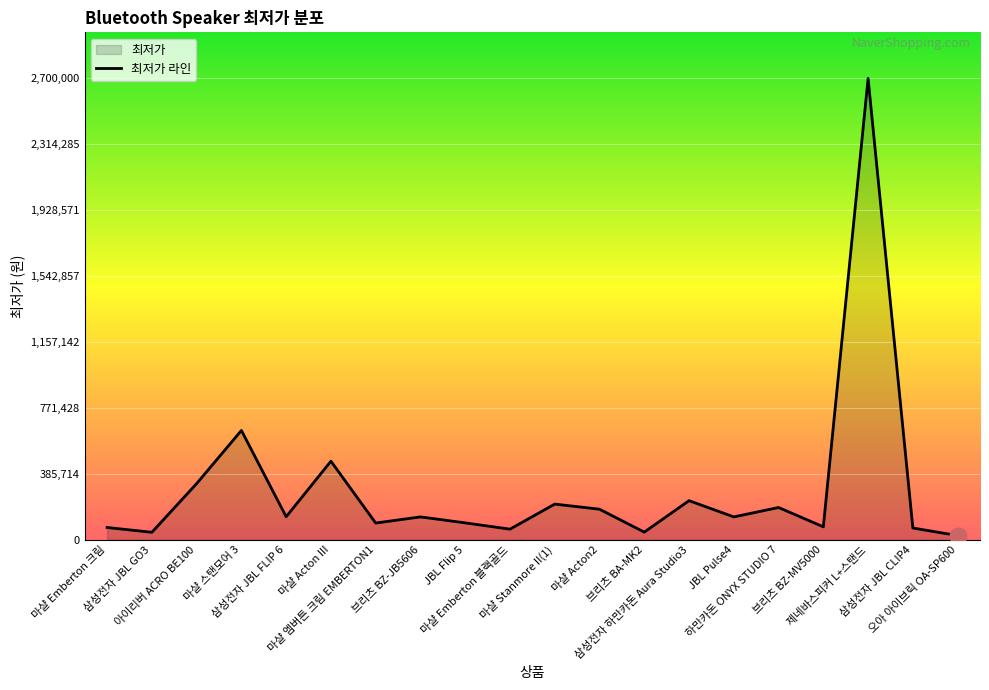

List the labels in order of value, largest first.

제네바스피커 L+스탠드, 마샬 스탠모어 3, 마샬 Acton III, 아이리버 ACRO BE100, 삼성전자 하만카돈 Aura Studio3, 마샬 Stanmore II(1), 하만카돈 ONYX STUDIO 7, 마샬 Acton2, 삼성전자 JBL FLIP 6, 브리츠 BZ-JB5606, JBL Pulse4, JBL Flip 5, 마샬 엠버튼 크림 EMBERTON1, 브리츠 BZ-MV5000, 마샬 Emberton 크림, 삼성전자 JBL CLIP4, 마샬 Emberton 블랙골드, 브리츠 BA-MK2, 삼성전자 JBL GO3, 오아 아이브릭 OA-SP600